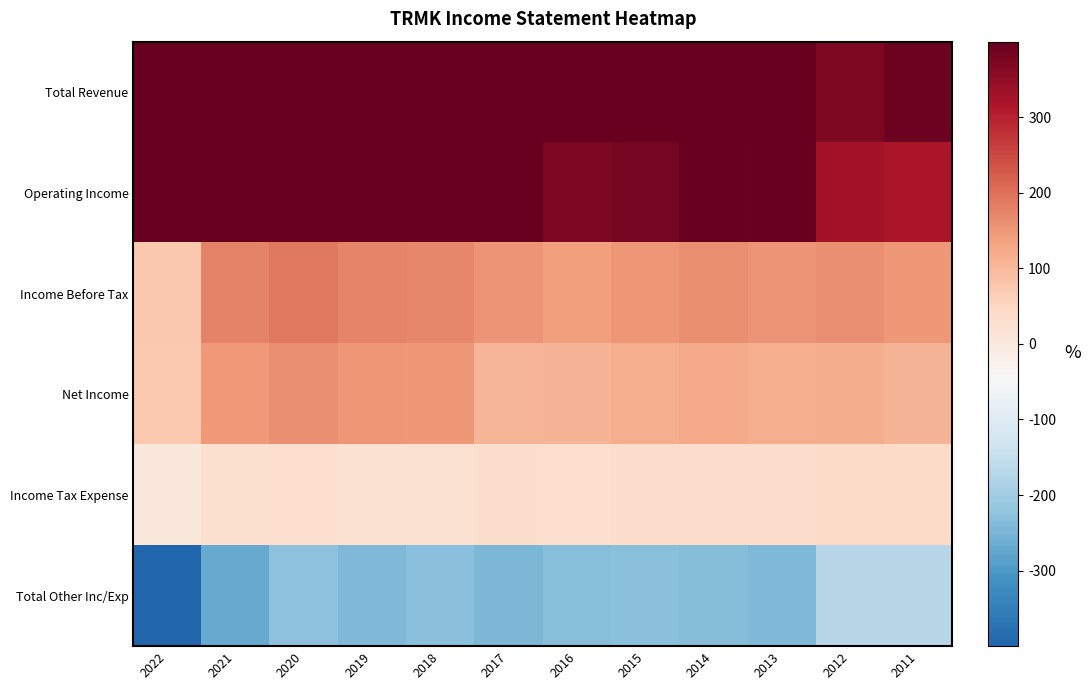

Which series has the largest range (max minus min)?

Total Other Inc/Exp